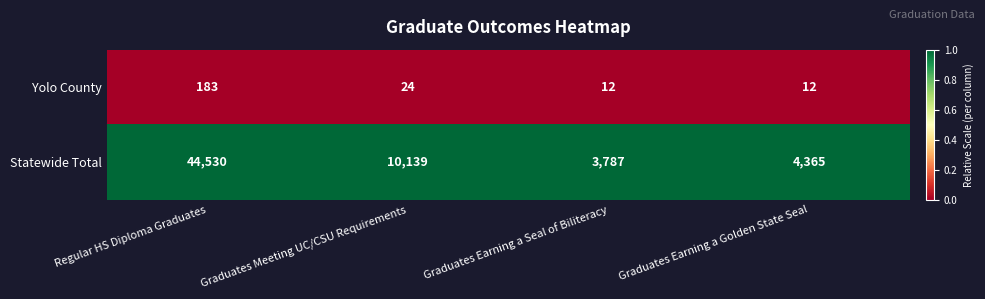

Is it true that Statewide Total equals 44530 at Regular HS Diploma Graduates?

True